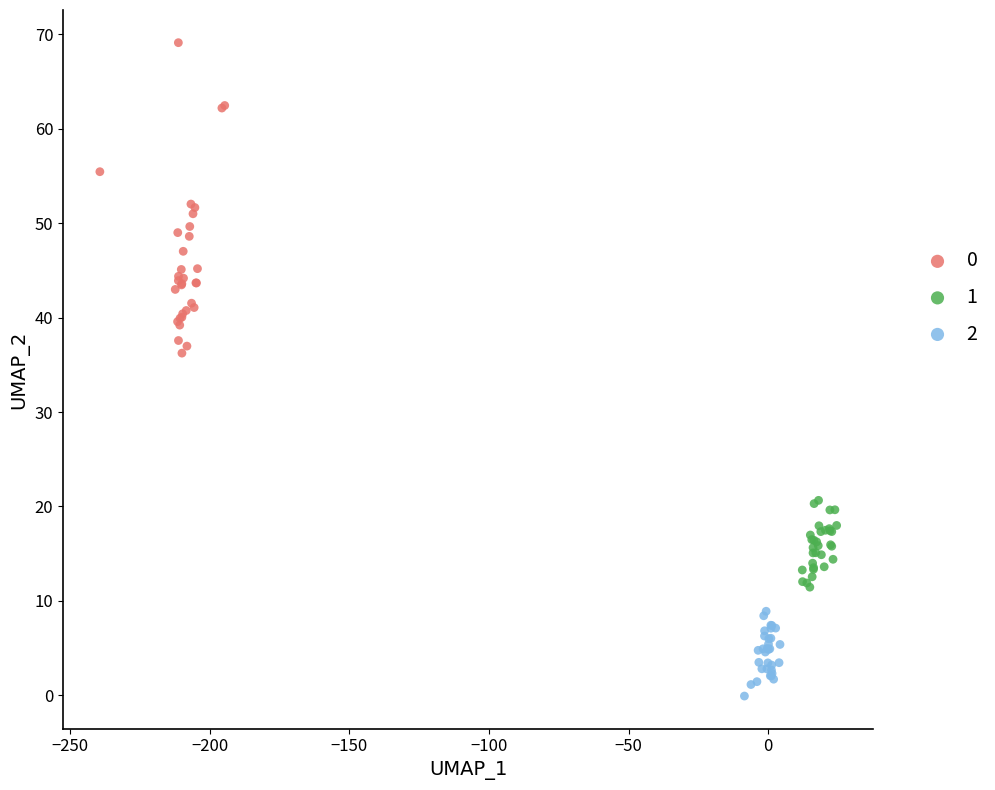

What are all the series names shown in the legend?

0, 1, 2